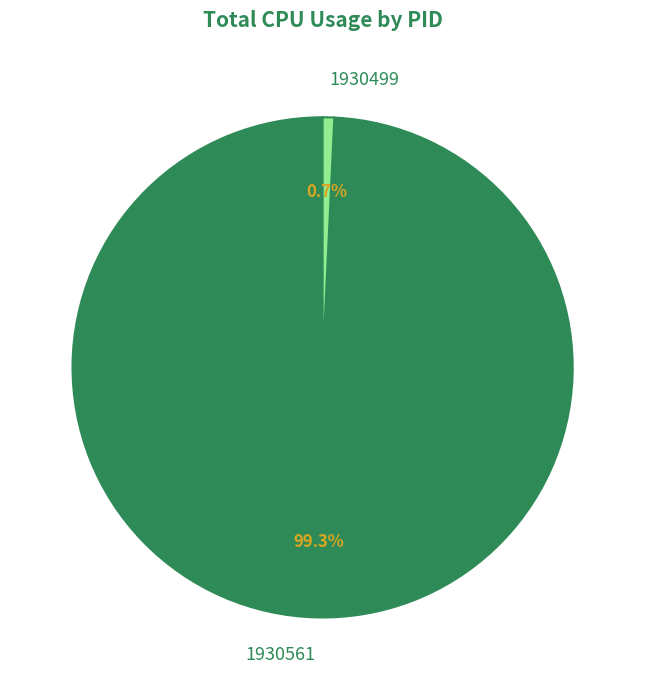

To the nearest percent, what portion does 1930561 represent?

99%